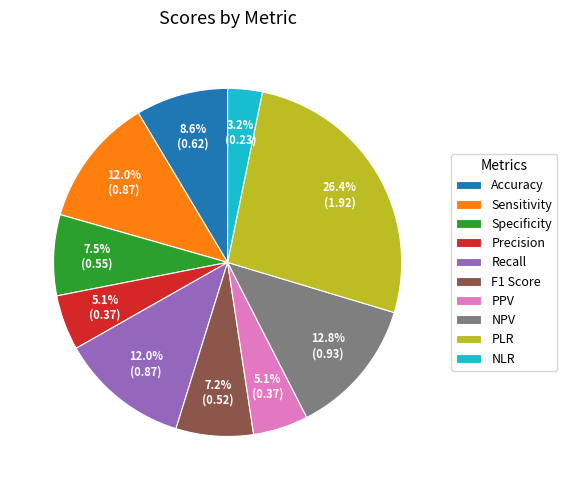

What percentage is the NLR slice, to the nearest percent?

3%